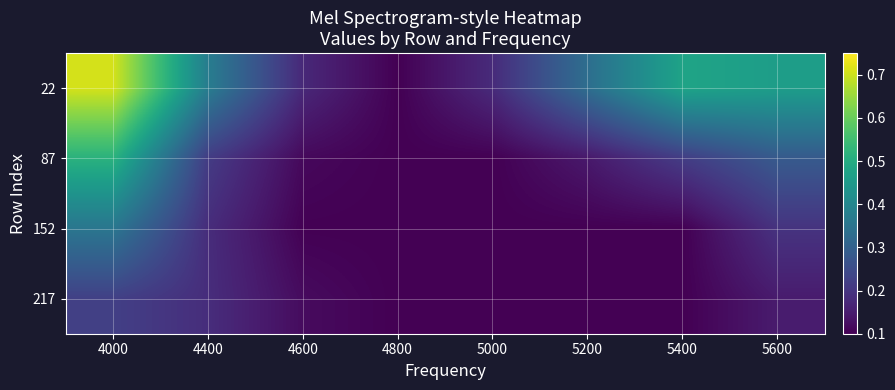

Reading left to right, what are all the values shown in this chart?

22: 4000=0.7	4400=0.4	4600=0.2	4800=0.1	5000=0.2	5200=0.3	5400=0.5	5600=0.5
87: 4000=0.5	4400=0.2	4600=0.1	4800=0.1	5000=0.1	5200=0.1	5400=0.2	5600=0.3
152: 4000=0.4	4400=0.2	4600=0.1	4800=0.1	5000=0.1	5200=0.1	5400=0.1	5600=0.2
217: 4000=0.2	4400=0.2	4600=0.1	4800=0.1	5000=0.1	5200=0.1	5400=0.1	5600=0.1